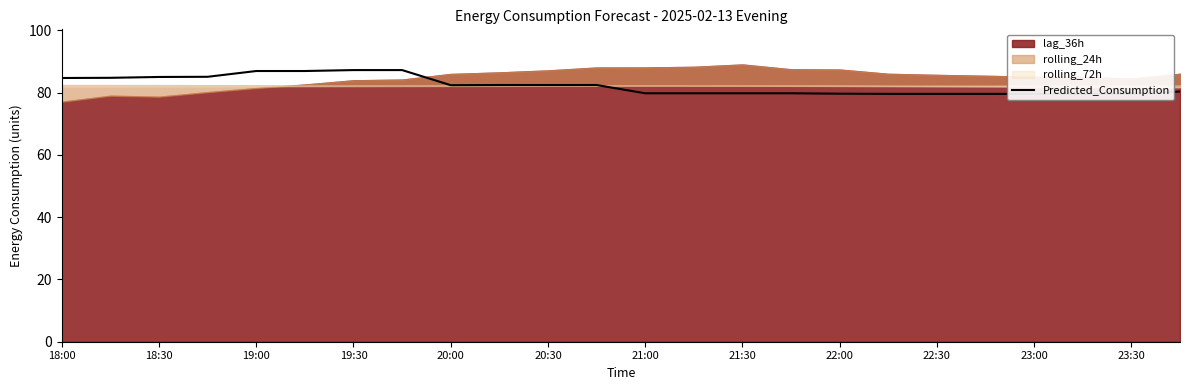

What is the ratio of the value at 16 to the value at 13?

1.0